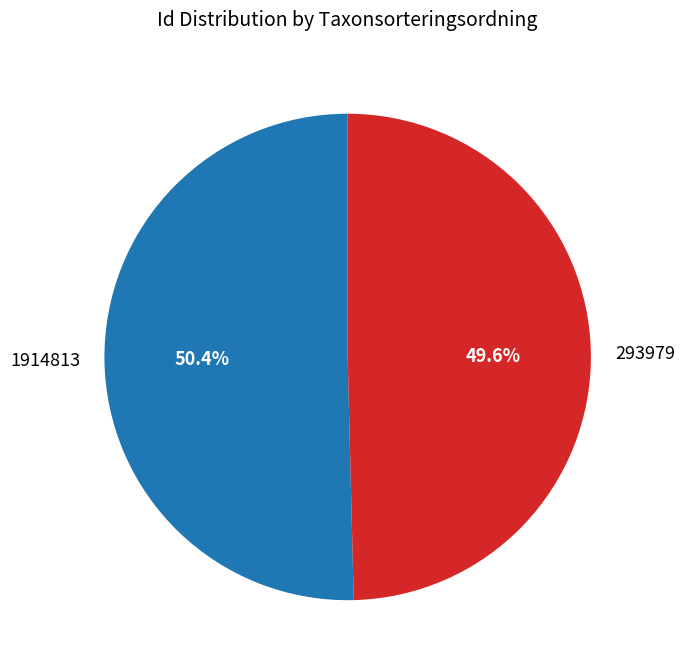

Which slice is the largest?

1914813